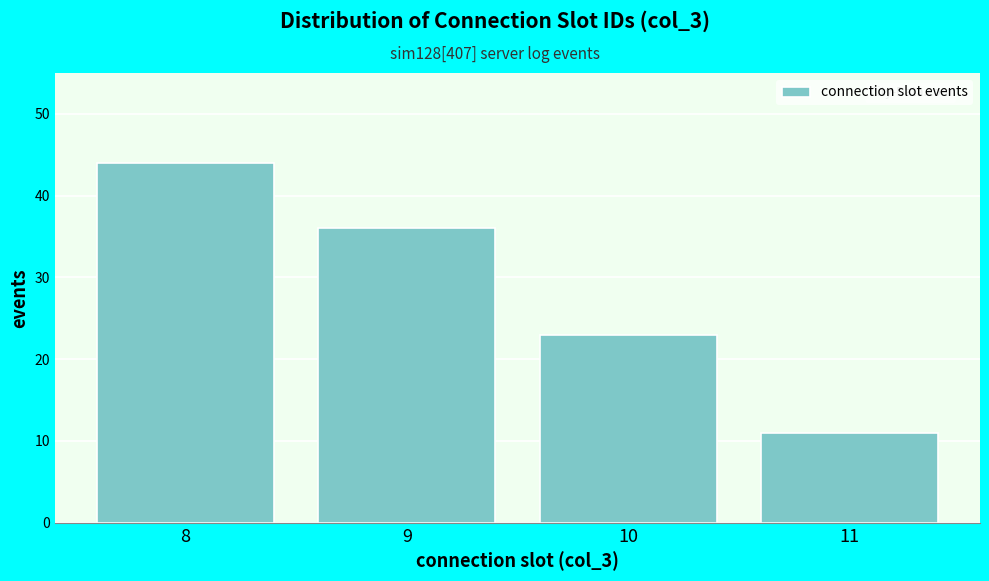

Reading left to right, transcribe this chart: for each bar, give the range it covers on the x-axis and its height. The values are not printed on the chart, so give them approximately, as read against the axis.

7.5 to 8.5: 44
8.5 to 9.5: 36
9.5 to 10.5: 23
10.5 to 11.5: 11